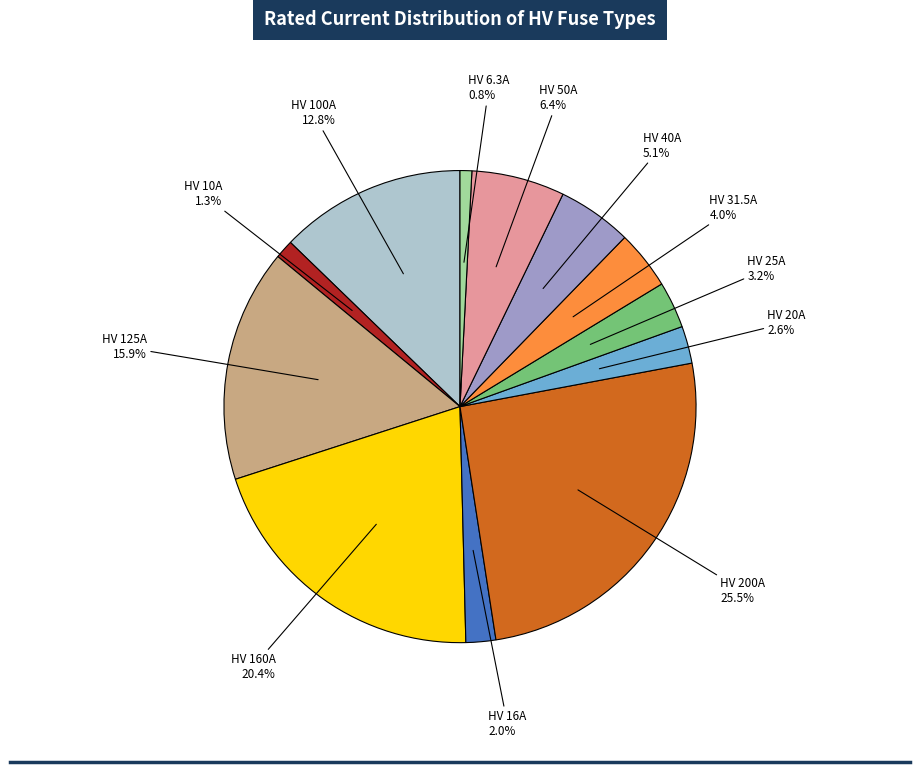

Does any single category account for the majority?

No